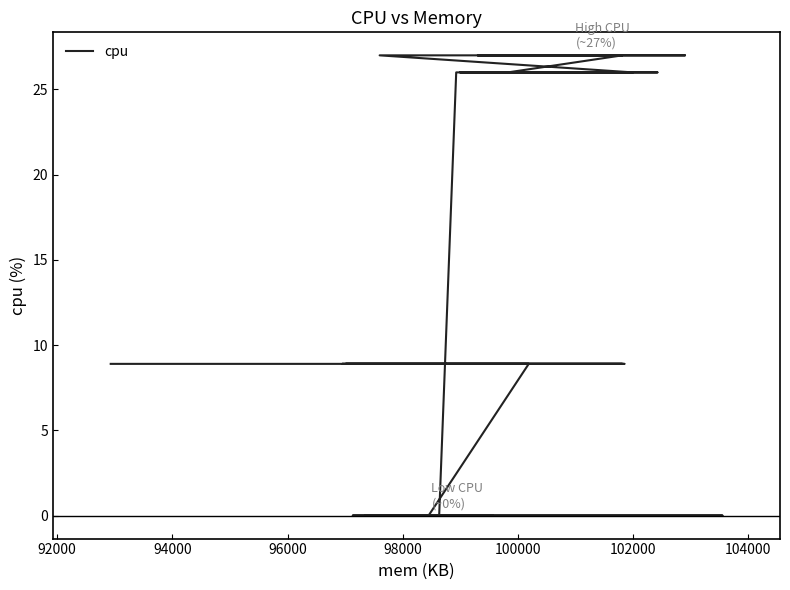

How many data points does each series have?

40